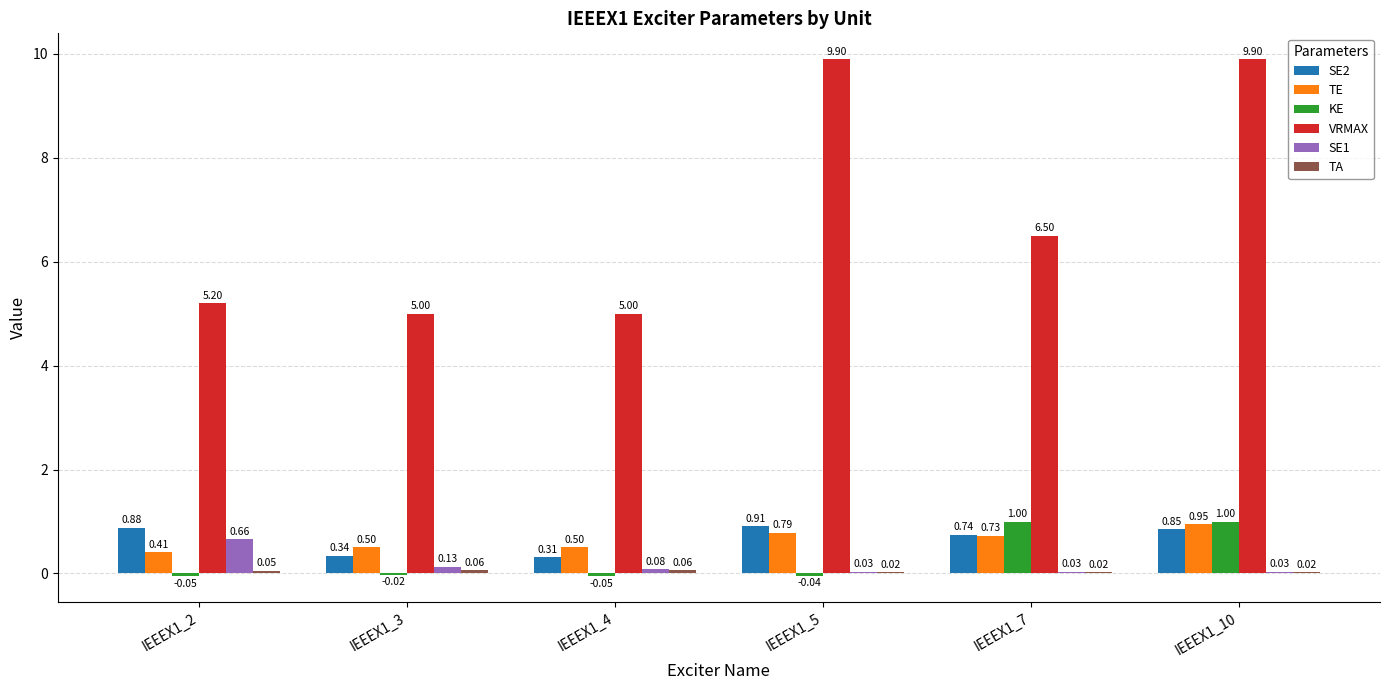

At which category is the sum across all series the highest?

IEEEX1_10